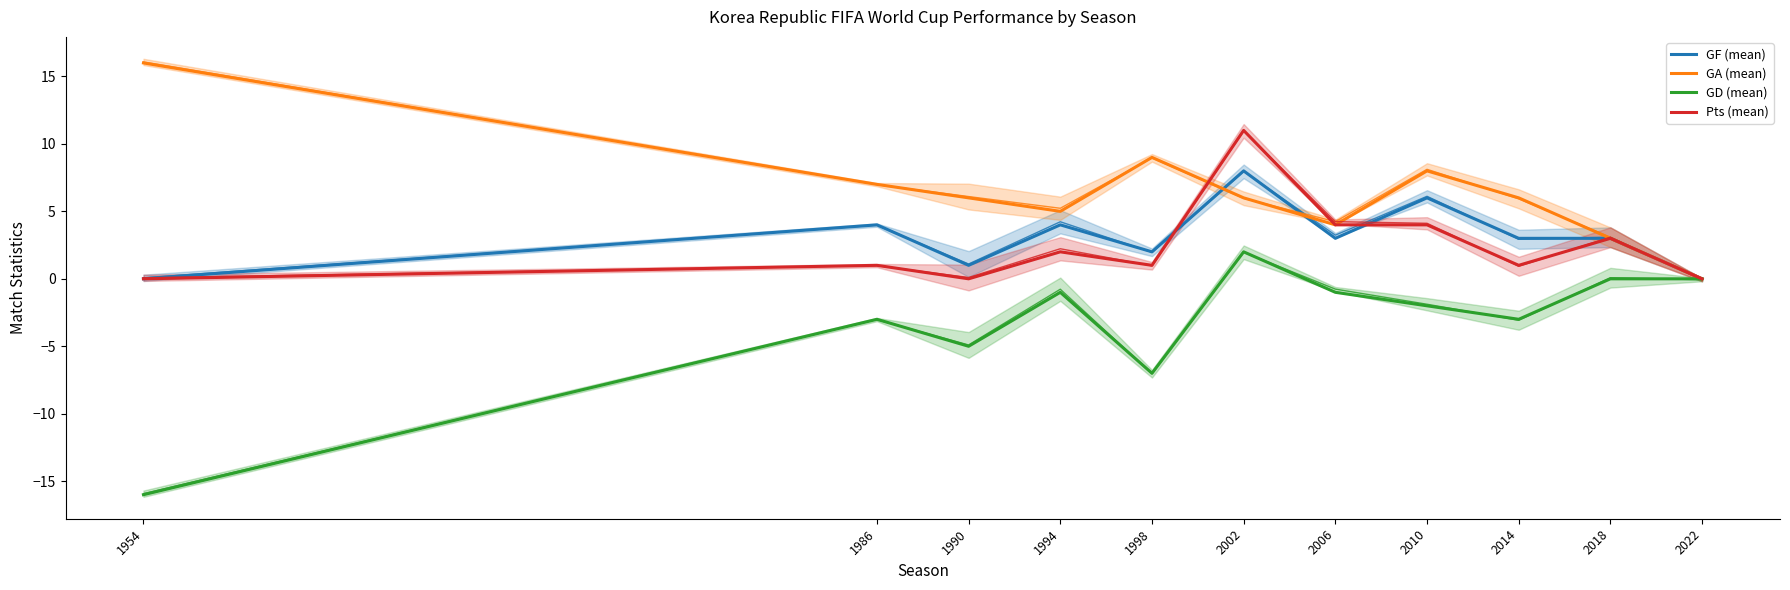

What is the spread (max minus min) of values at 2006?

5